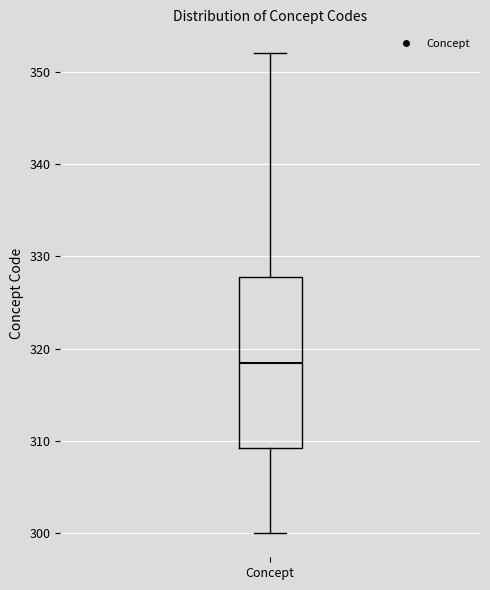

Transcribe this box plot: give where the median line is, the range the box spans, and where the two whiskers end, as read against the y-axis. The values are not printed on the chart, so give them approximately, as read against the axis.

median 319, box 309 to 328, whiskers 300 to 352